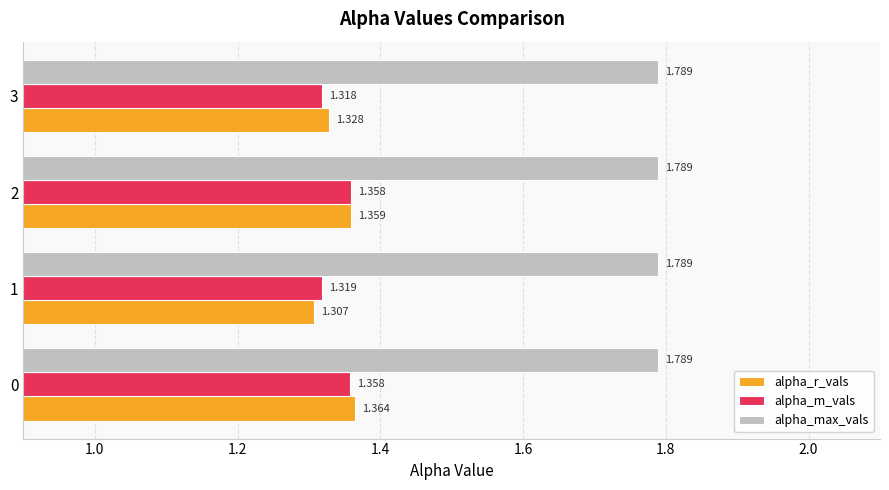

Which series has the largest total across all categories?

alpha_max_vals